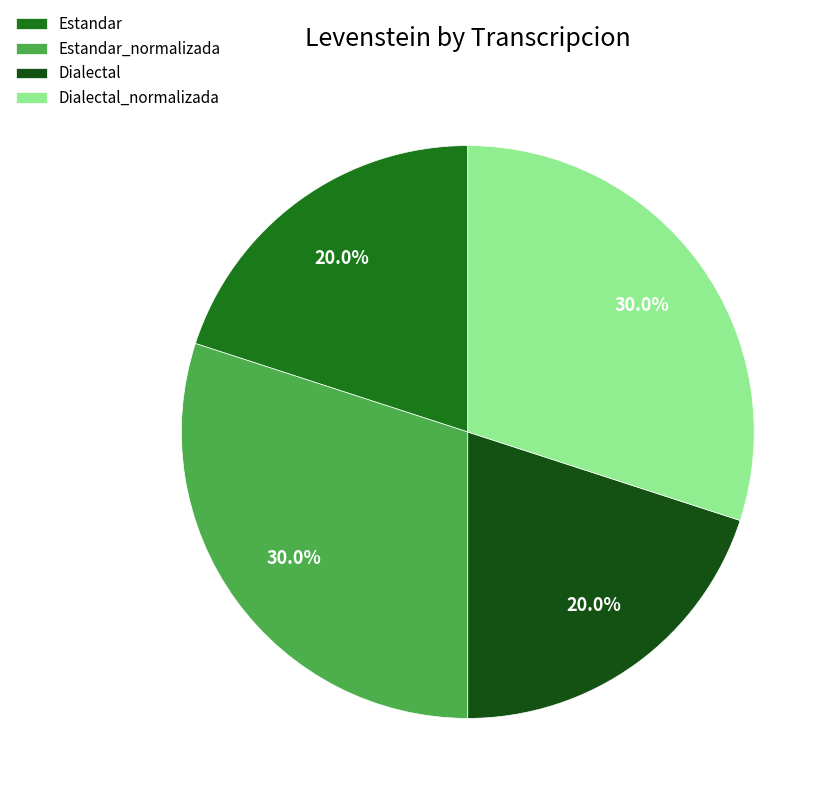

To the nearest percent, what is the combined percentage of Estandar_normalizada and Dialectal?

50%